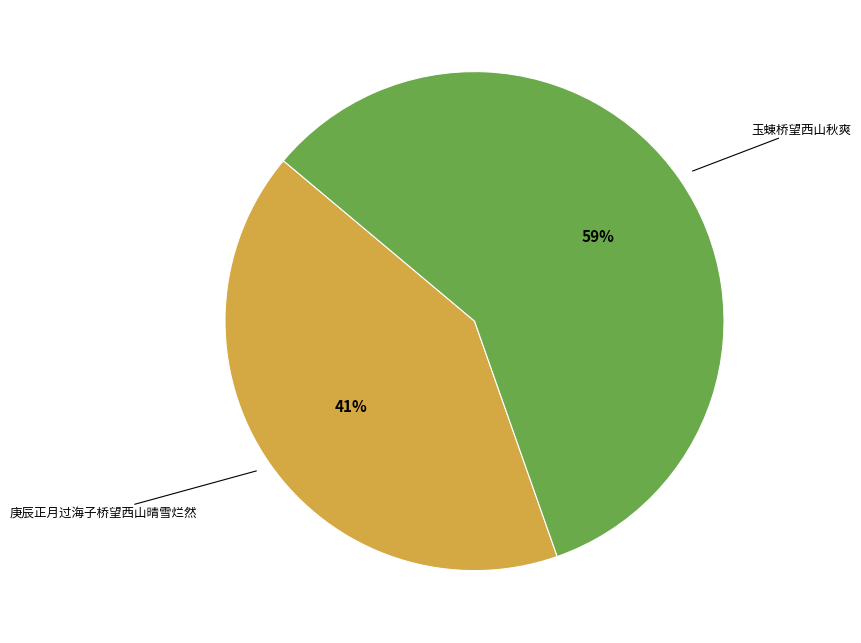

Does any single category account for the majority?

Yes